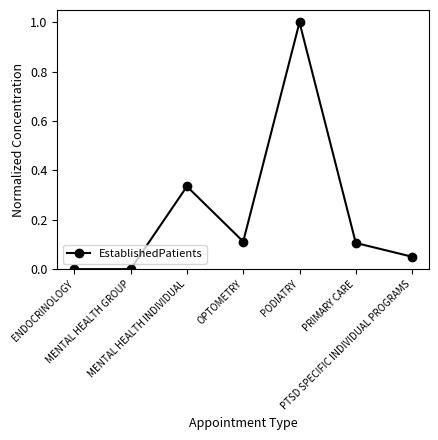

What is the difference between the maximum and minimum values?

1.0